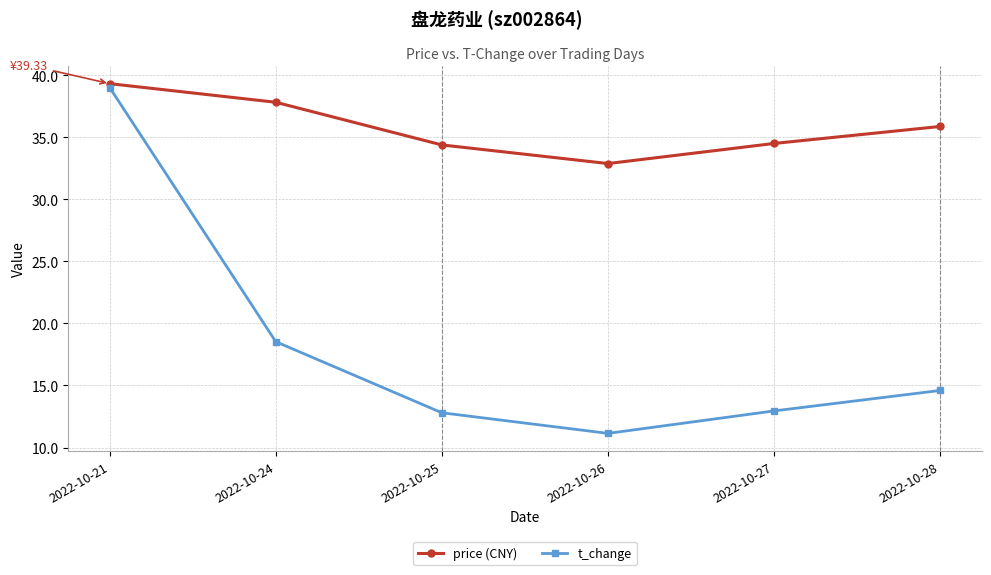

What is the value of the price (CNY) point at the 1st from the left?

39.3